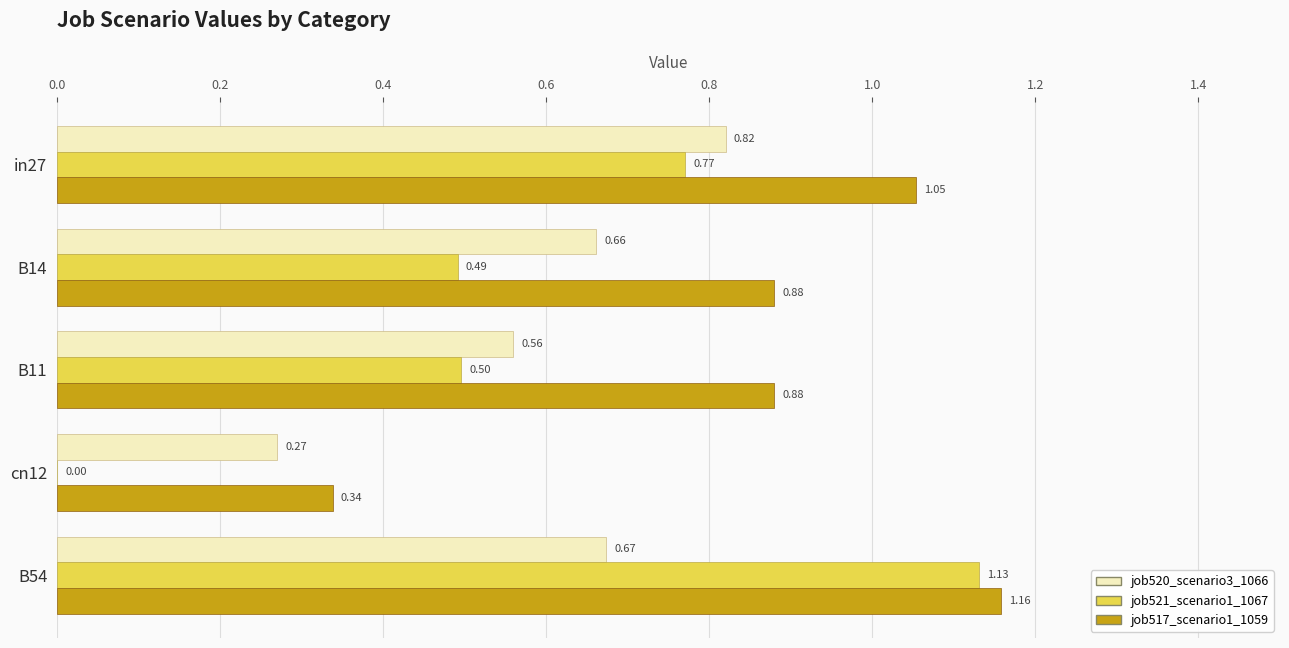

What is the sum of all job520_scenario3_1066 values?

3.0